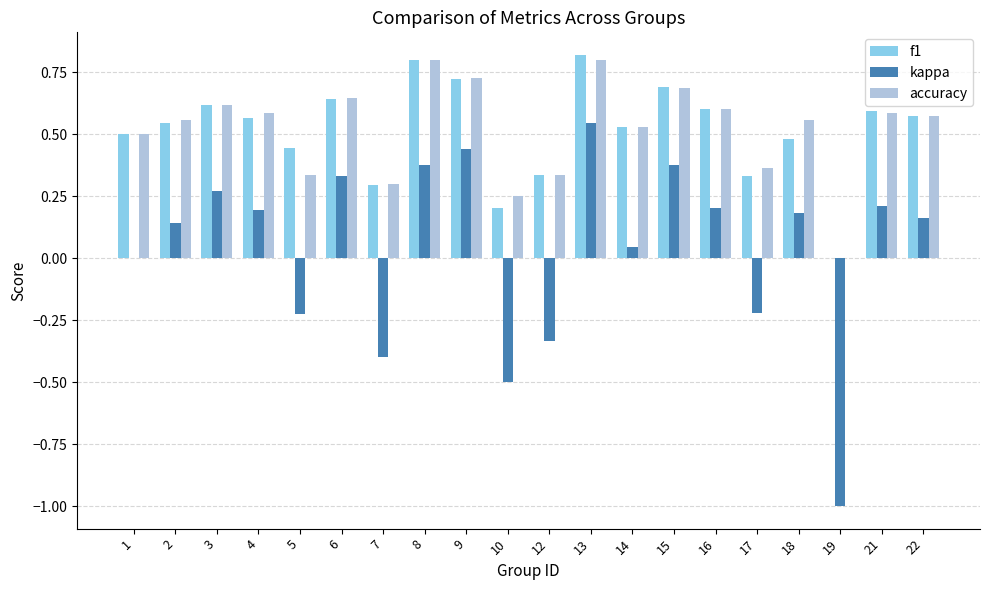

True or false: f1 has a value of 0.4 at 19.

False